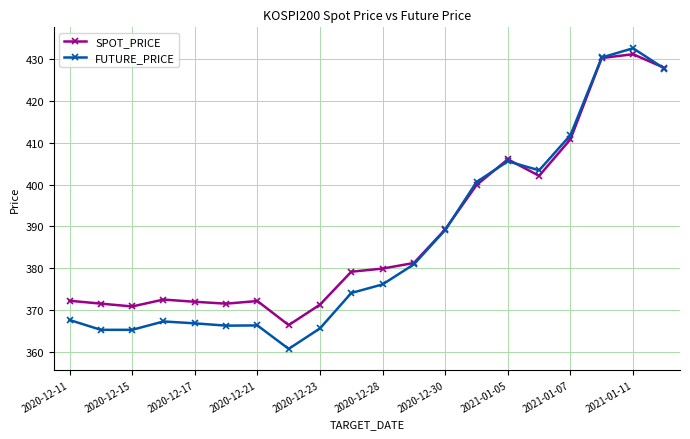

At how many categories does at least one series exceed 387?

8